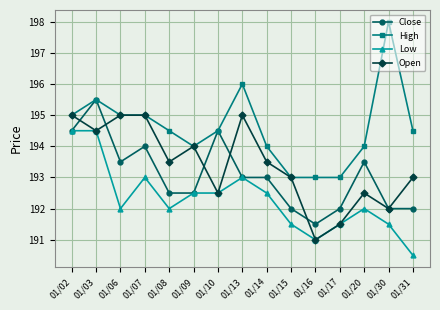

Where is the first local minimum for Close?

01/06